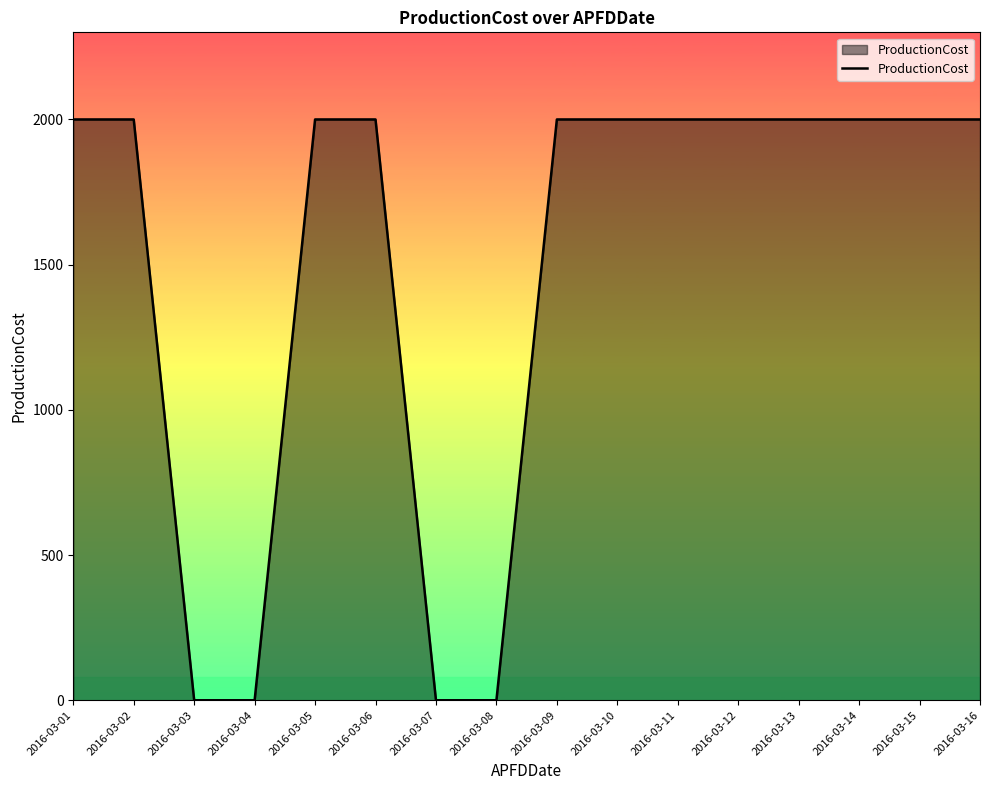

How many lines are shown in the chart?

1